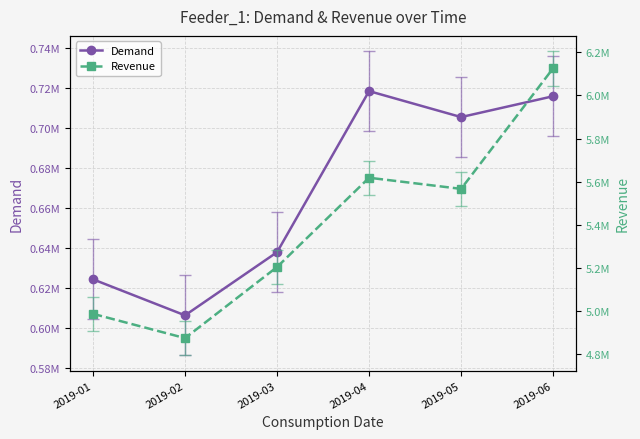

The Demand series shows 718271.5 at 2019-04. True or false?

True